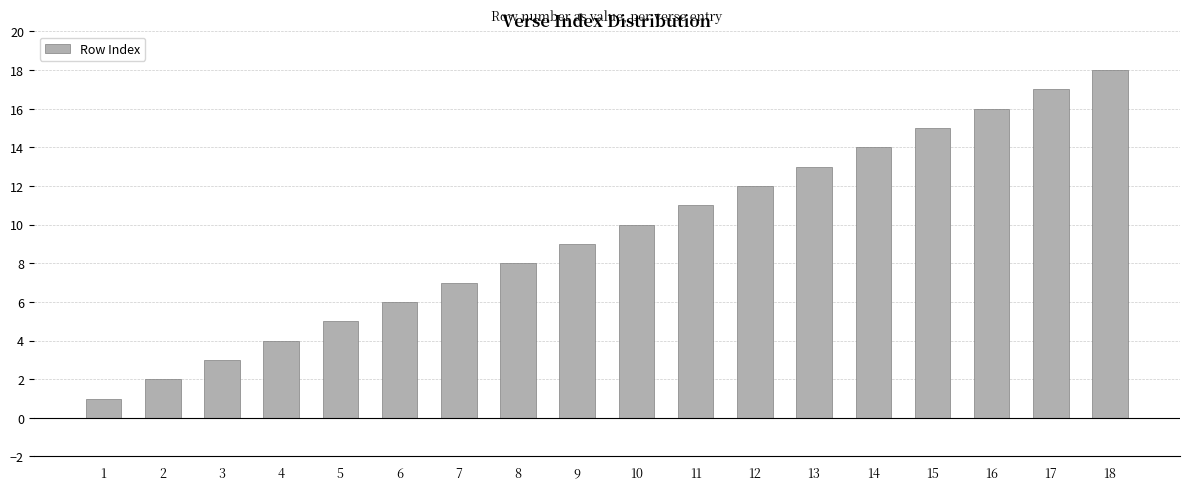

How many values are below 10?

9